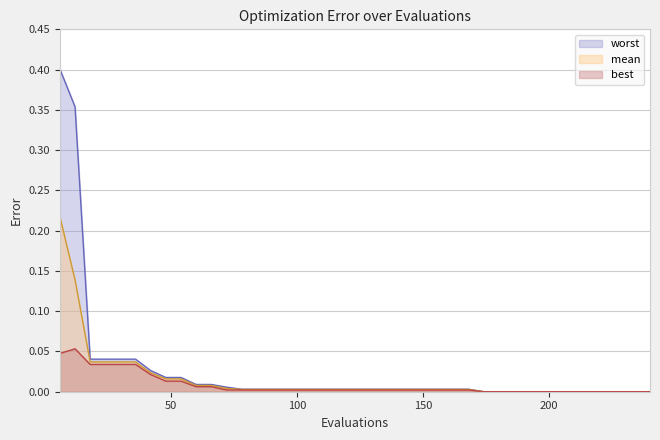

How many lines are shown in the chart?

3